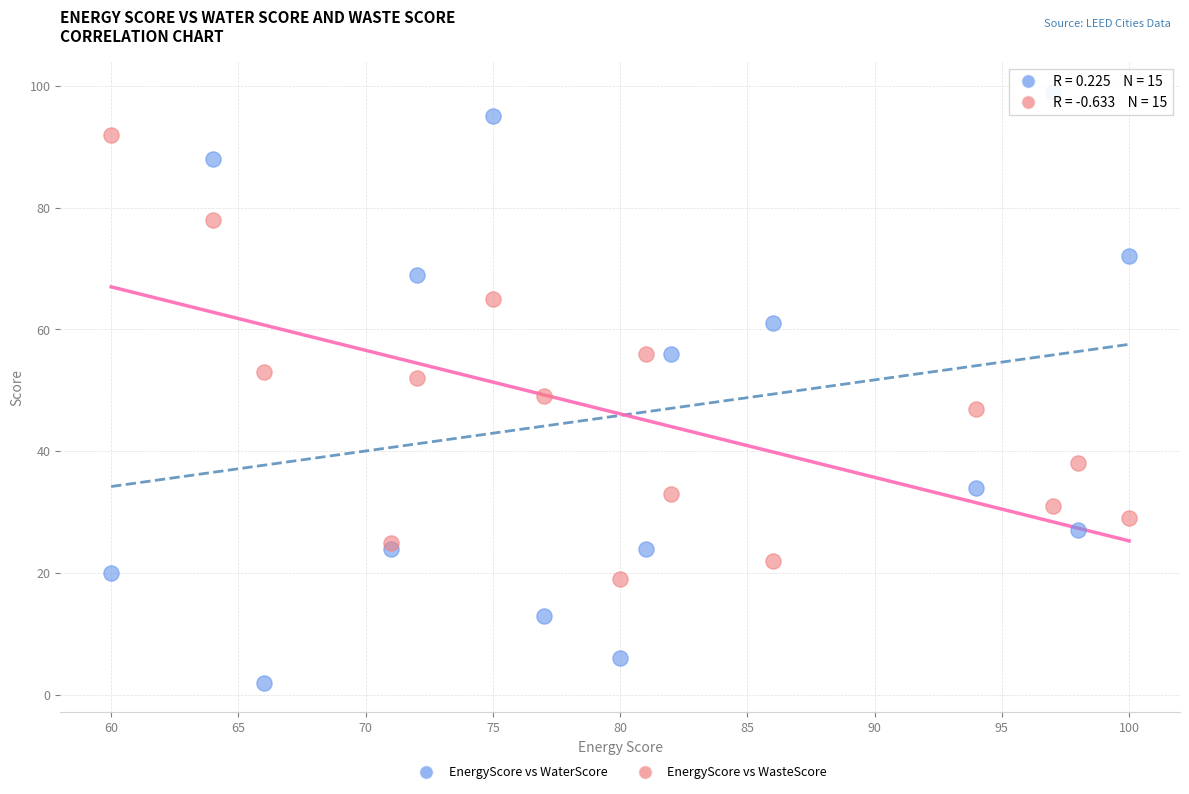

Which series has the largest Y range (max minus min)?

EnergyScore vs WaterScore